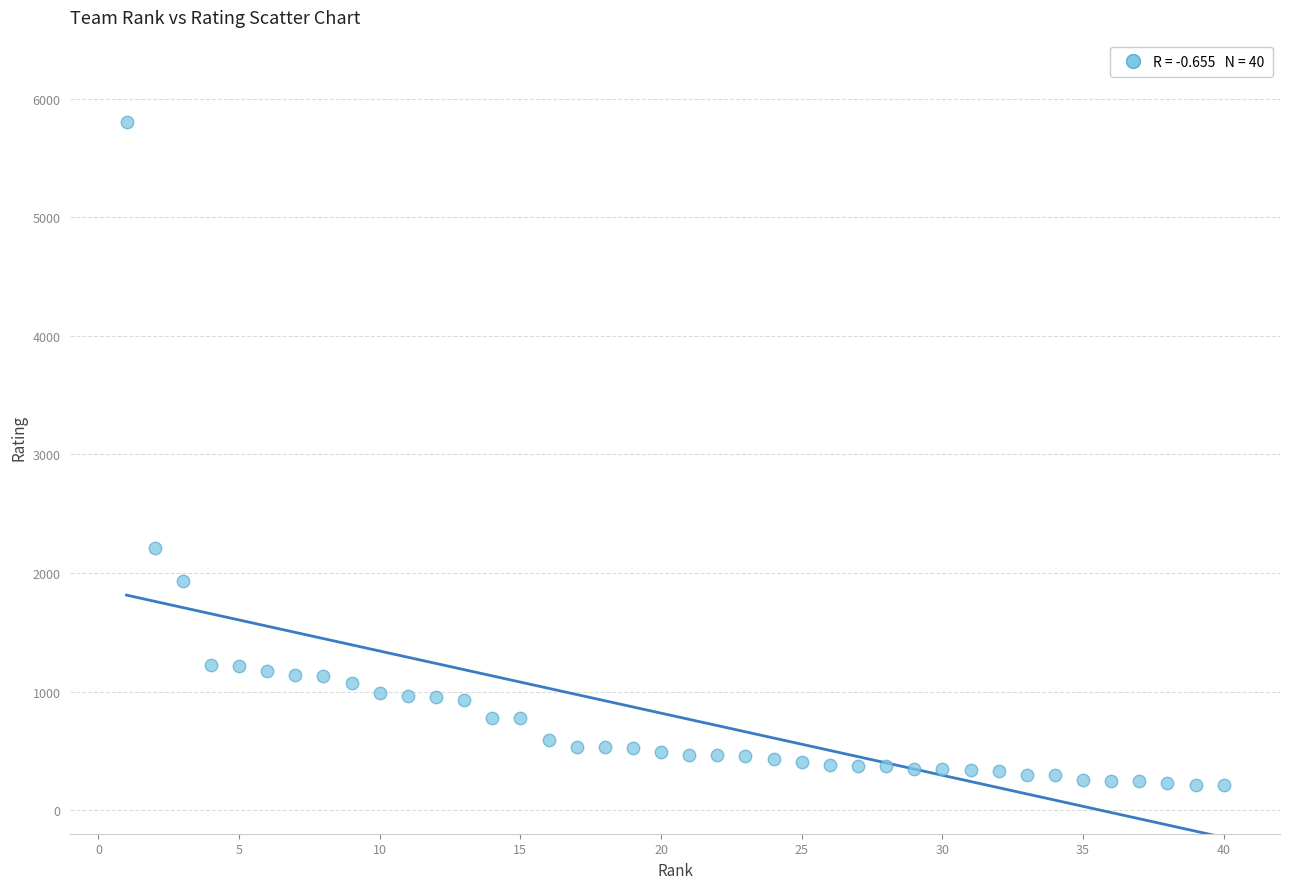

What is the range of Y values (max minus min)?

5597.3